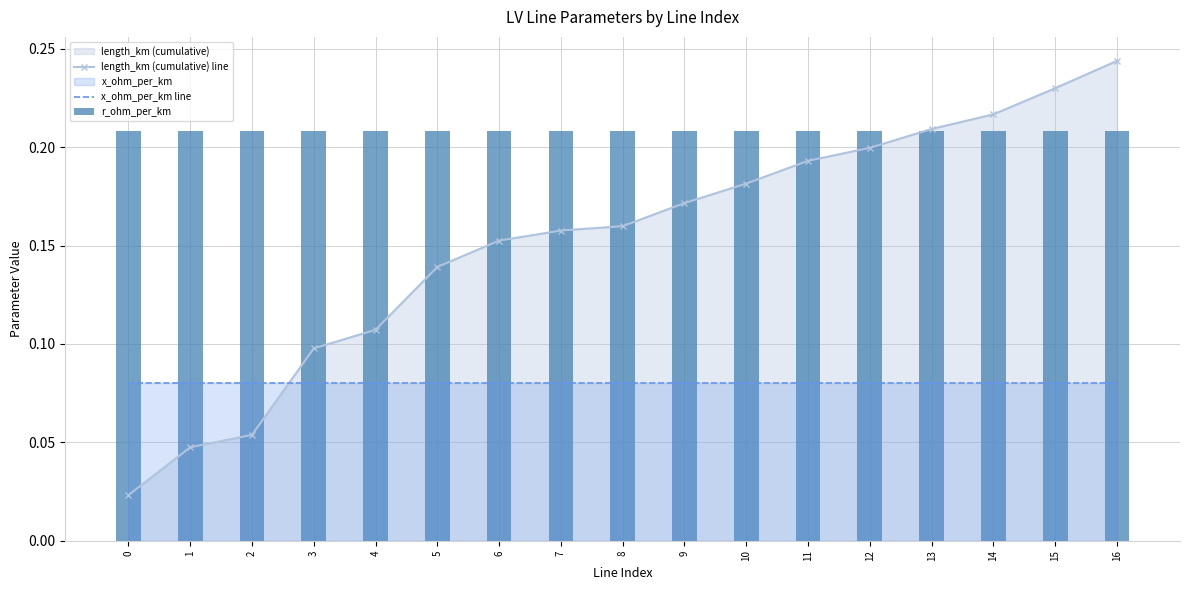

Is the value of x_ohm_per_km line at 16 greater than the value of length_km (cumulative) line at 14?

No